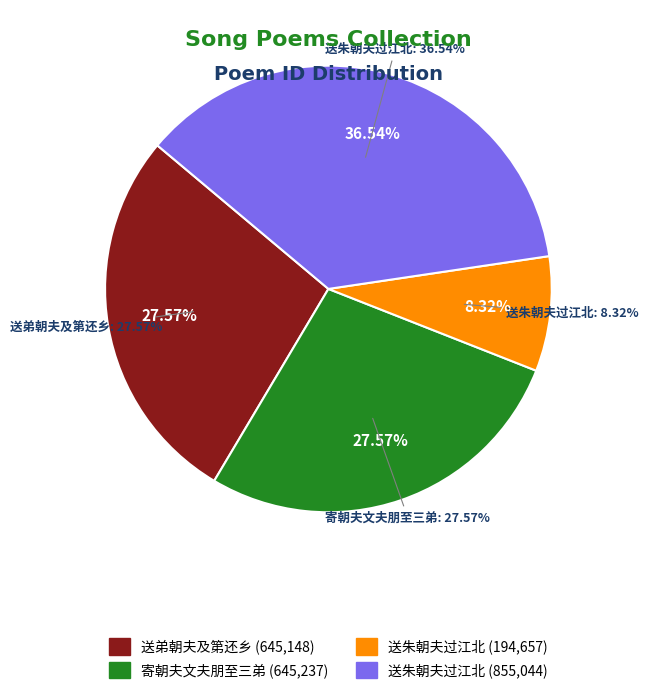

Is there a majority slice in this chart?

No